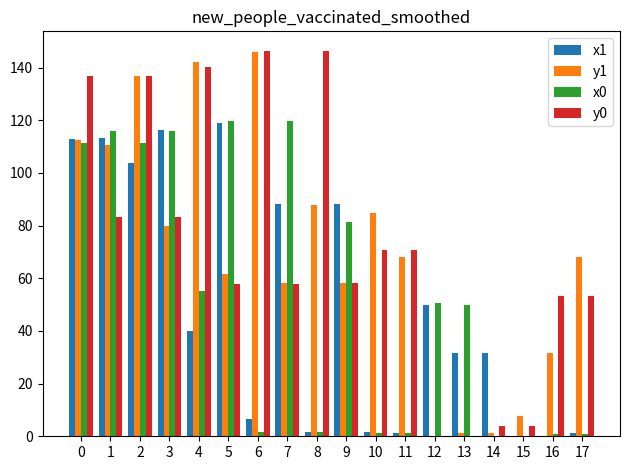

What is the sum of all y1 values?

1257.4